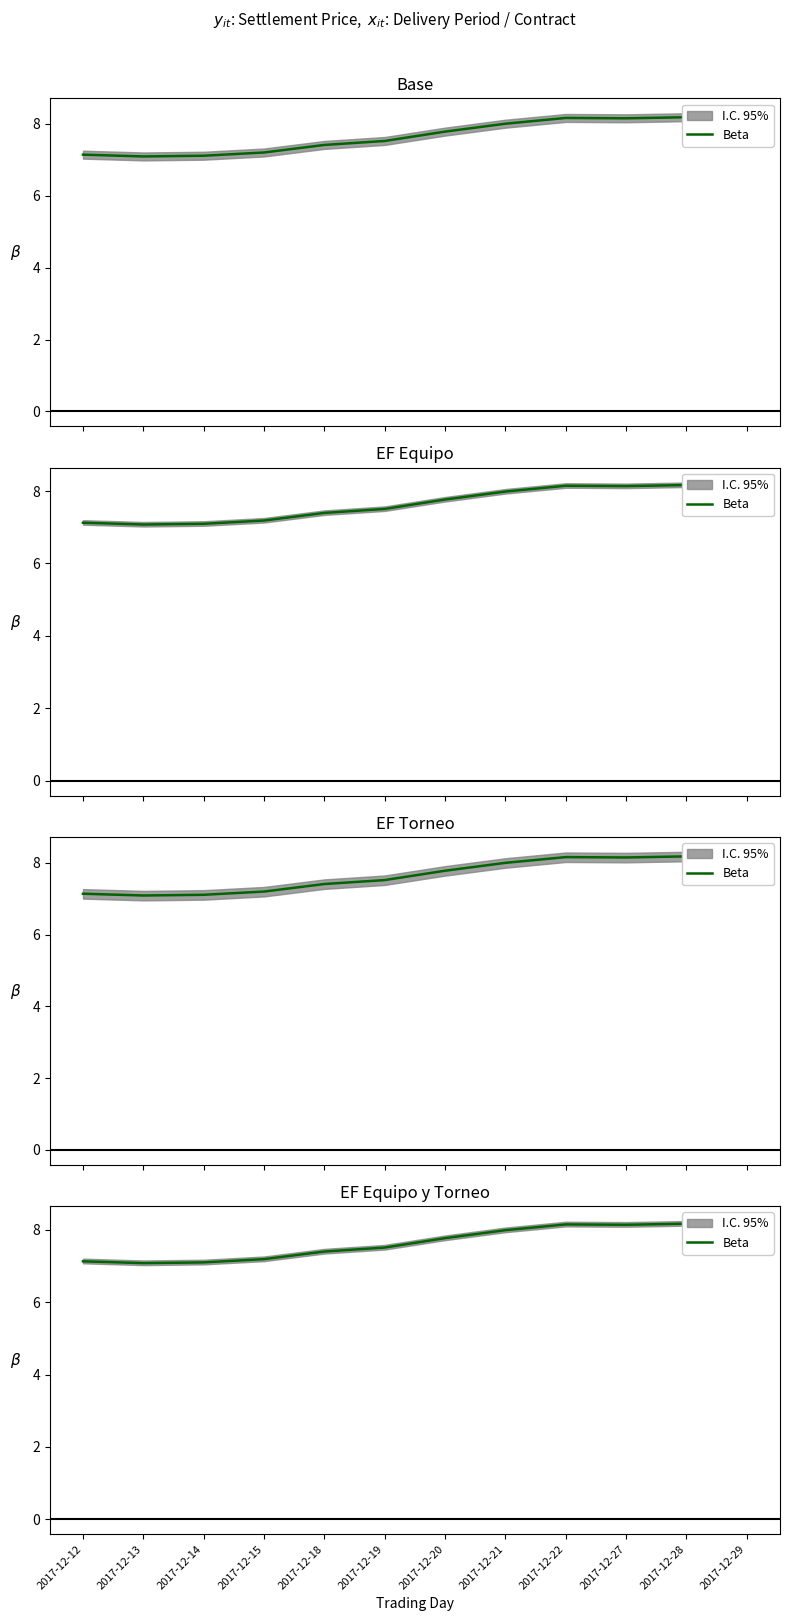

How many points are higher than both their immediate neighbors (excluding endpoints)?

2